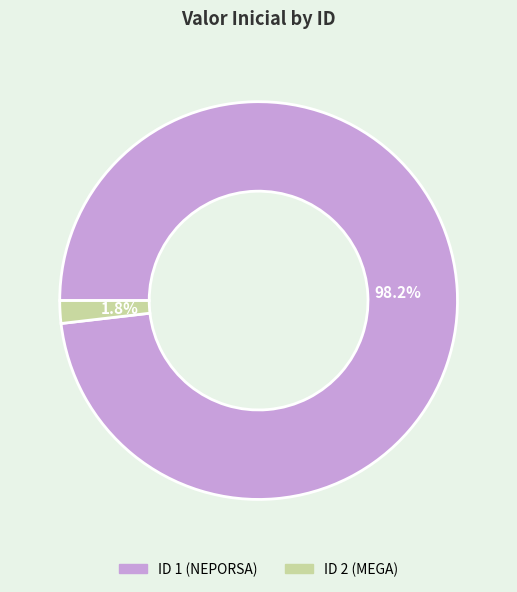

Is there a majority slice in this chart?

Yes